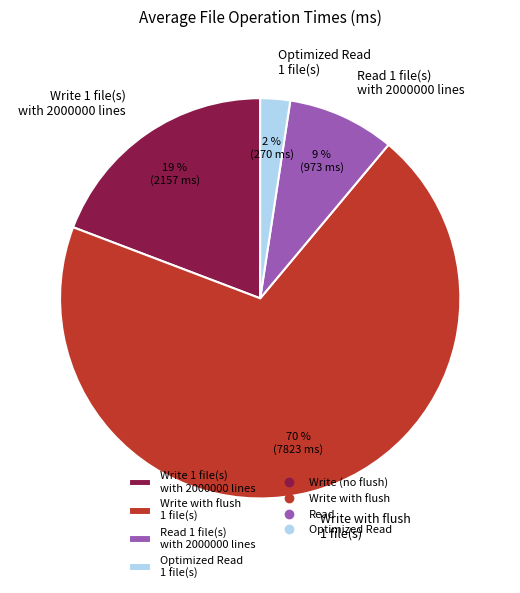

What percentage is the Optimized Read 1 file(s) slice, to the nearest percent?

2%